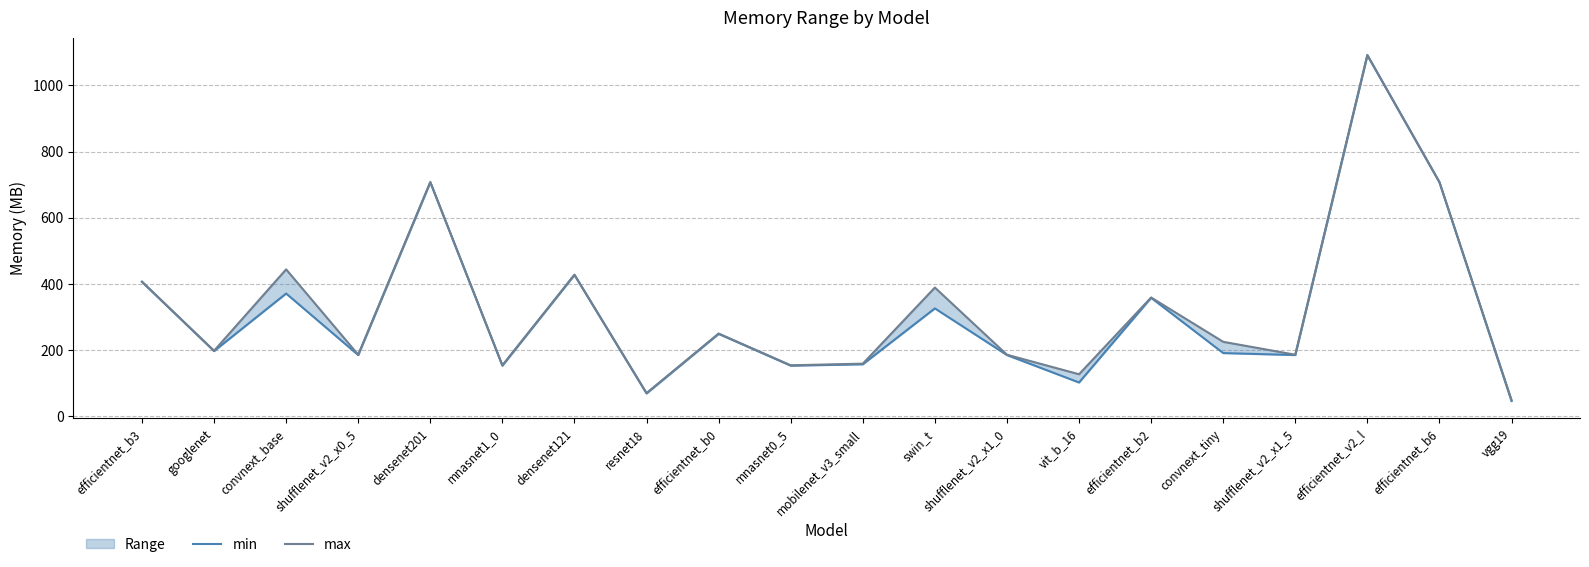

What is the average value of the min series?

313